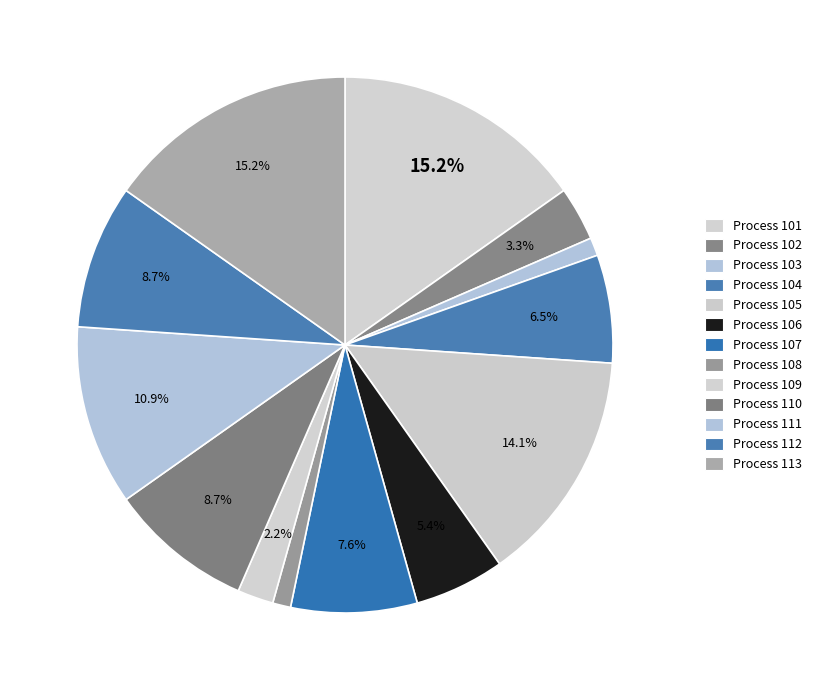

How many segments does this pie chart have?

13